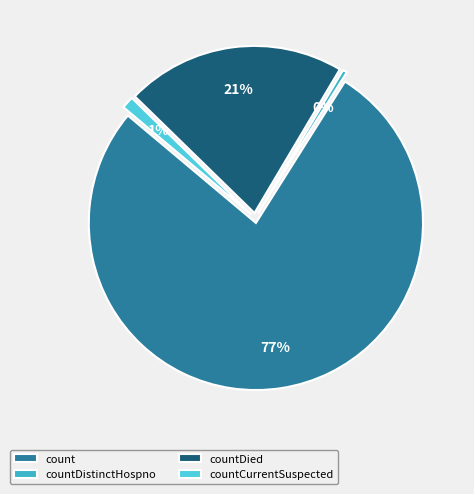

To the nearest percent, what is the combined percentage of countDied and countDistinctHospno?

22%